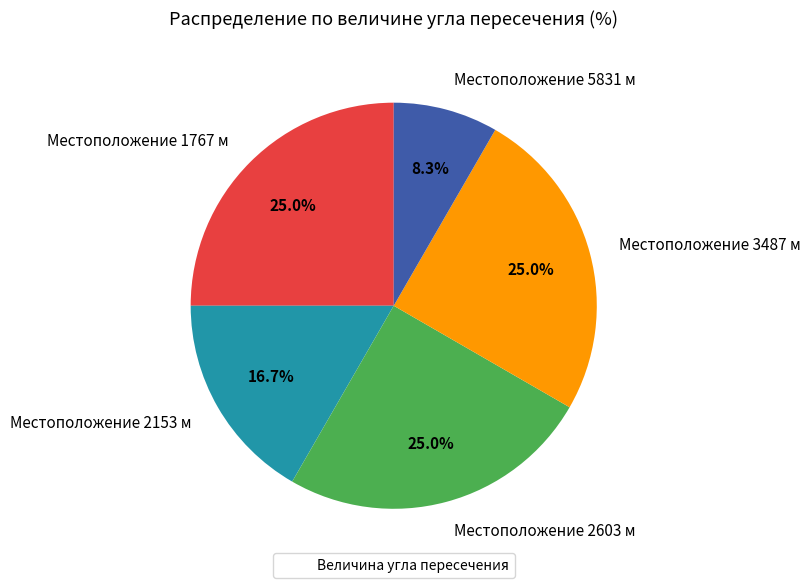

Is there any slice that represents more than half of the pie?

No